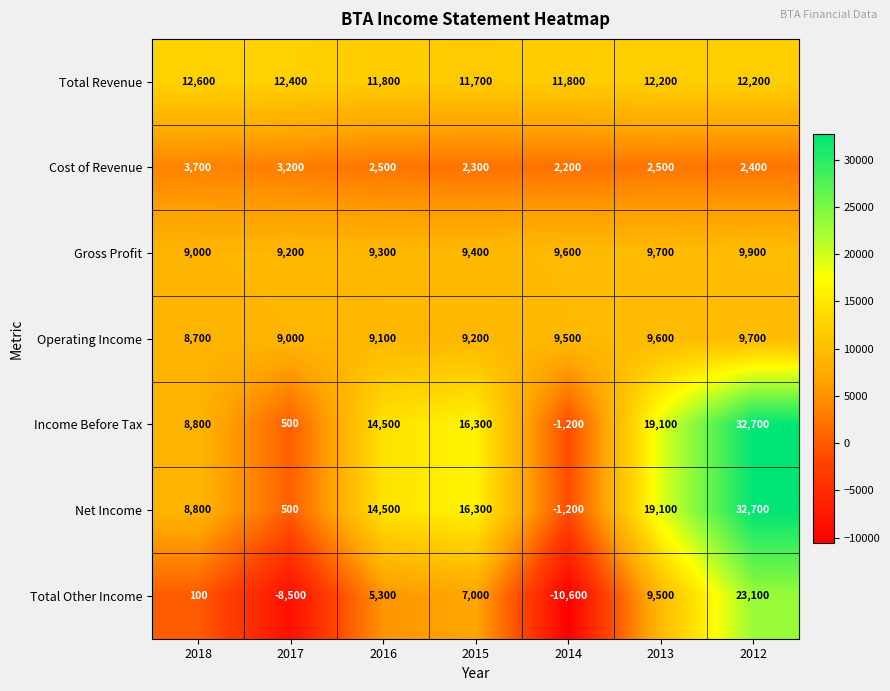

At which label is Income Before Tax closest to 15750?

2015